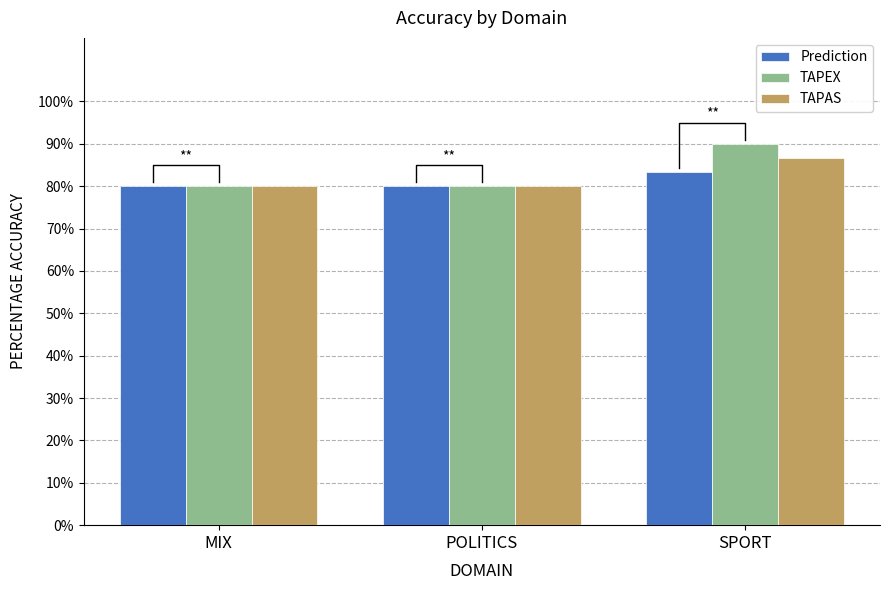

Is it true that Prediction equals 80.0 at POLITICS?

True